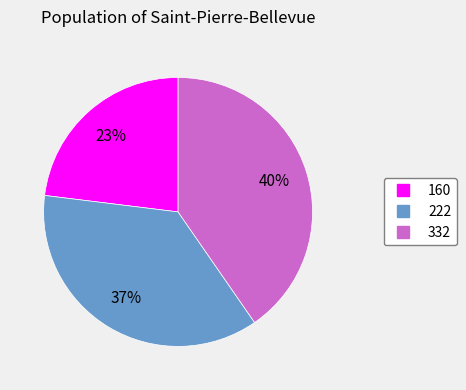

To the nearest percent, what portion does 332 represent?

40%